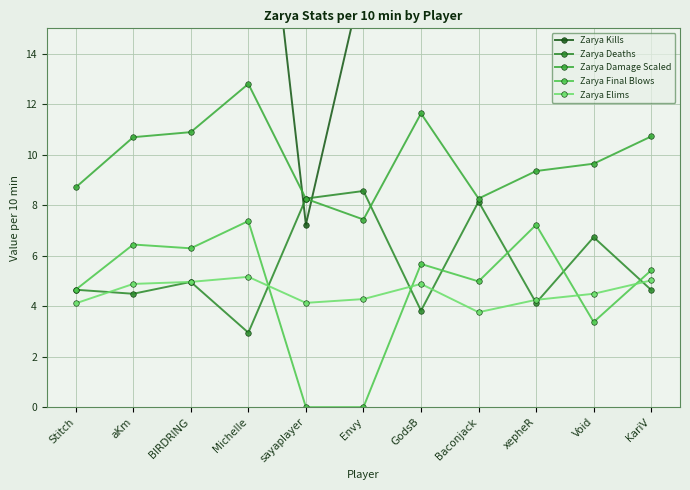

What is the sum of all Zarya Damage Scaled values?

108.4